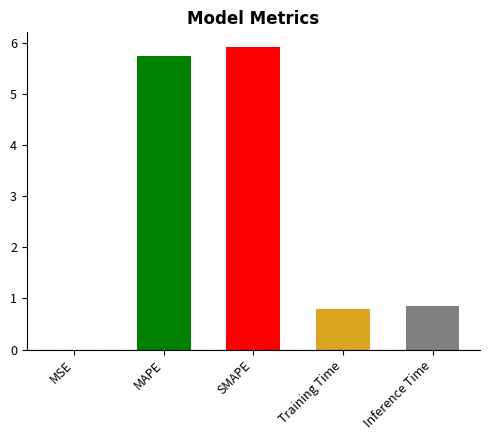

Reading left to right, extract all data points from this chart.

0.0	5.7	5.9	0.8	0.9